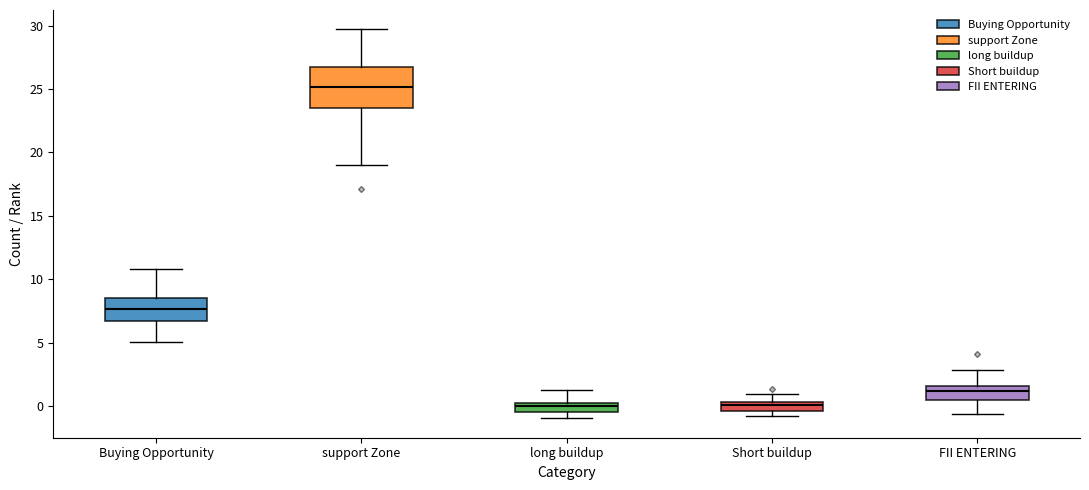

Where does the upper whisker of the box for FII ENTERING end on the y-axis? The values are not printed on the chart, so give them approximately, as read against the axis.

3.0